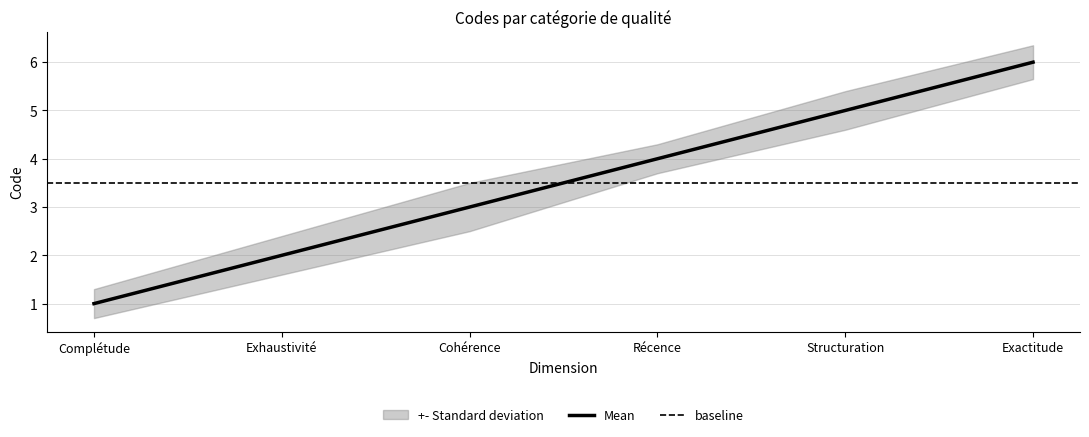

Where does the data first go above 4?

Structuration